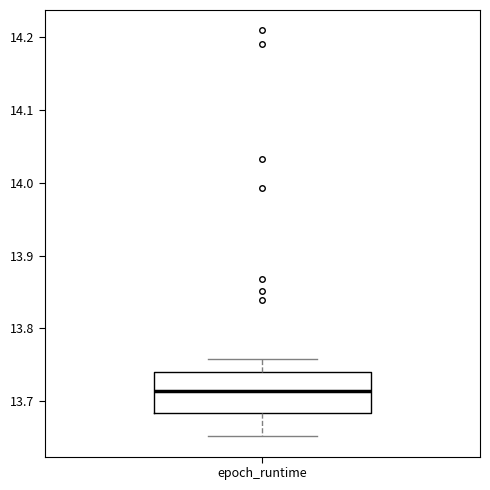

Where is the upper edge of the box for epoch_runtime on the y-axis? The values are not printed on the chart, so give them approximately, as read against the axis.

13.74